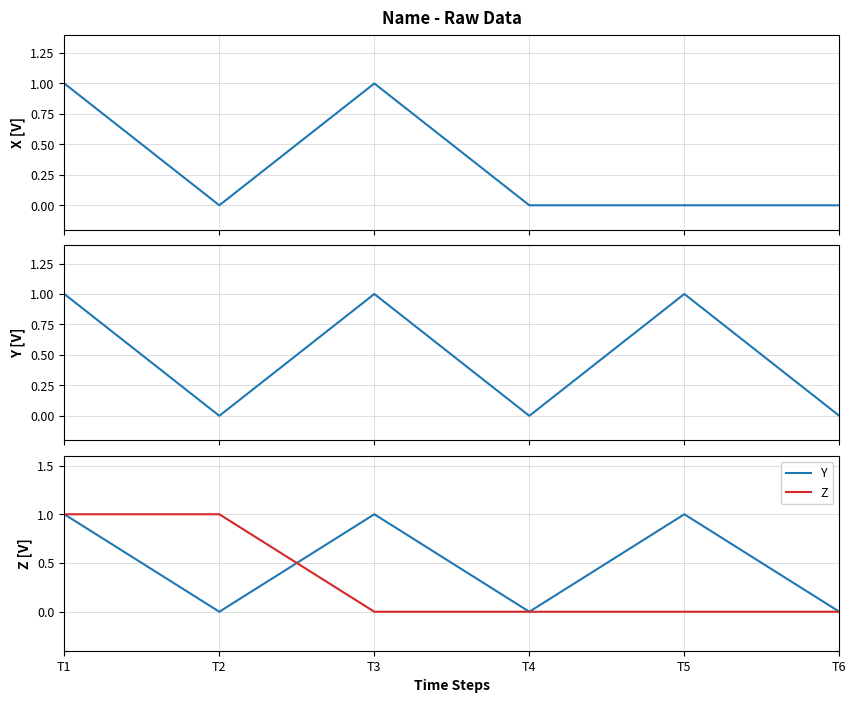

How many series are shown in this chart?

3